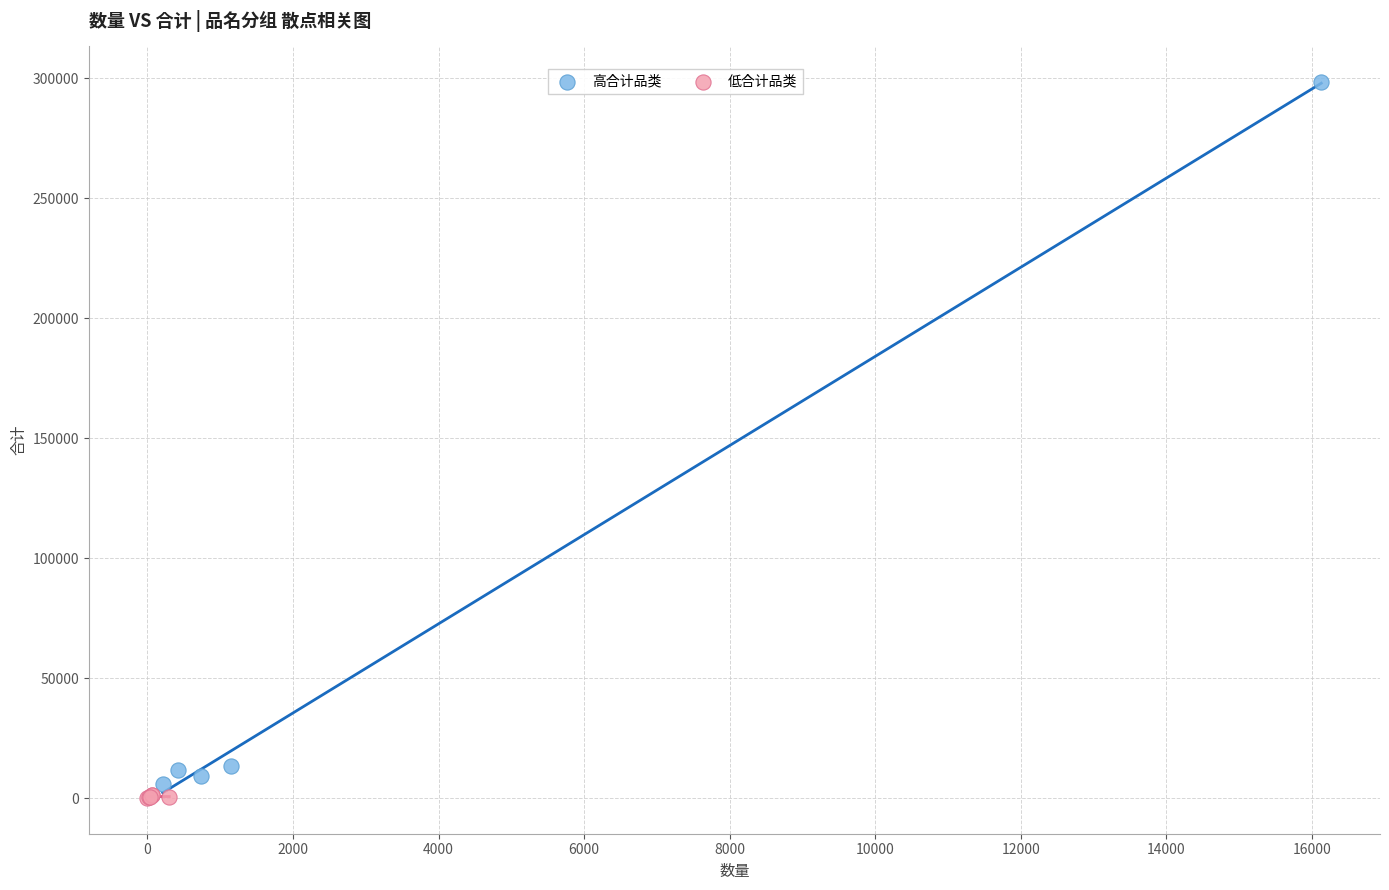

Which series reaches the maximum Y coordinate?

高合计品类